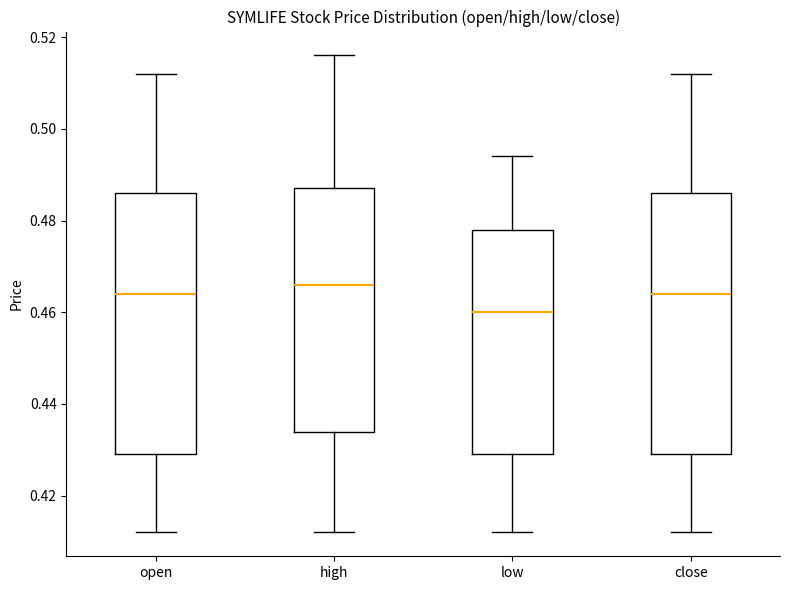

Reading left to right, read every box against the y-axis: the position of its median line, the range the box covers, and the ends of its whiskers. The values are not printed on the chart, so give them approximately, as read against the axis.

open: median 0.464, box 0.430 to 0.486, whiskers 0.412 to 0.512
high: median 0.466, box 0.434 to 0.488, whiskers 0.412 to 0.516
low: median 0.460, box 0.430 to 0.478, whiskers 0.412 to 0.494
close: median 0.464, box 0.430 to 0.486, whiskers 0.412 to 0.512